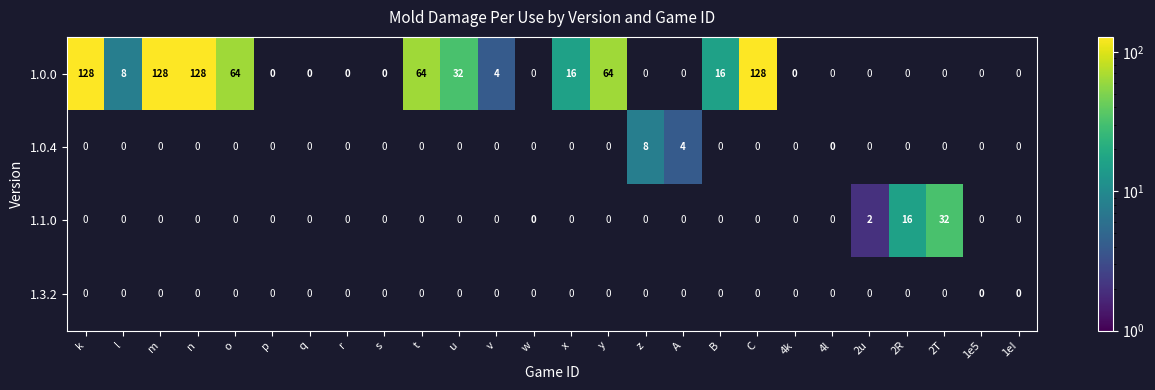

List the series in order of their peak value, highest first.

1.0.0, 1.1.0, 1.0.4, 1.3.2